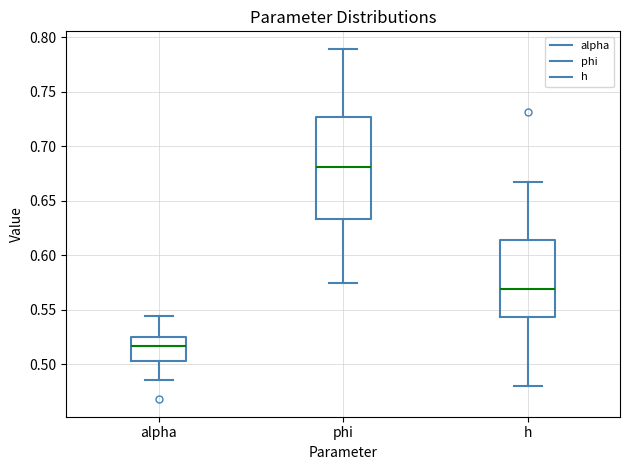

Comparing the boxes themselves (not the whiskers), which one is the tallest?

phi